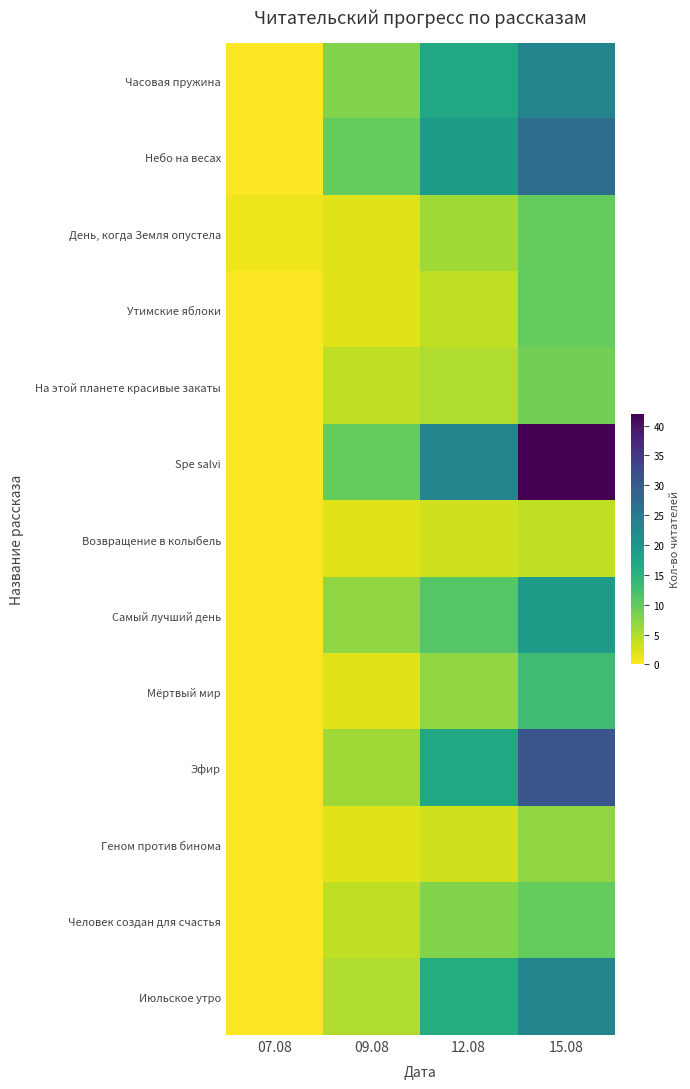

Rank the series at 15.08 from lowest to highest value.

Возвращение в колыбель, Геном против бинома, На этой планете красивые закаты, День, когда Земля опустела, Утимские яблоки, Человек создан для счастья, Мёртвый мир, Самый лучший день, Часовая пружина, Июльское утро, Небо на весах, Эфир, Spe salvi